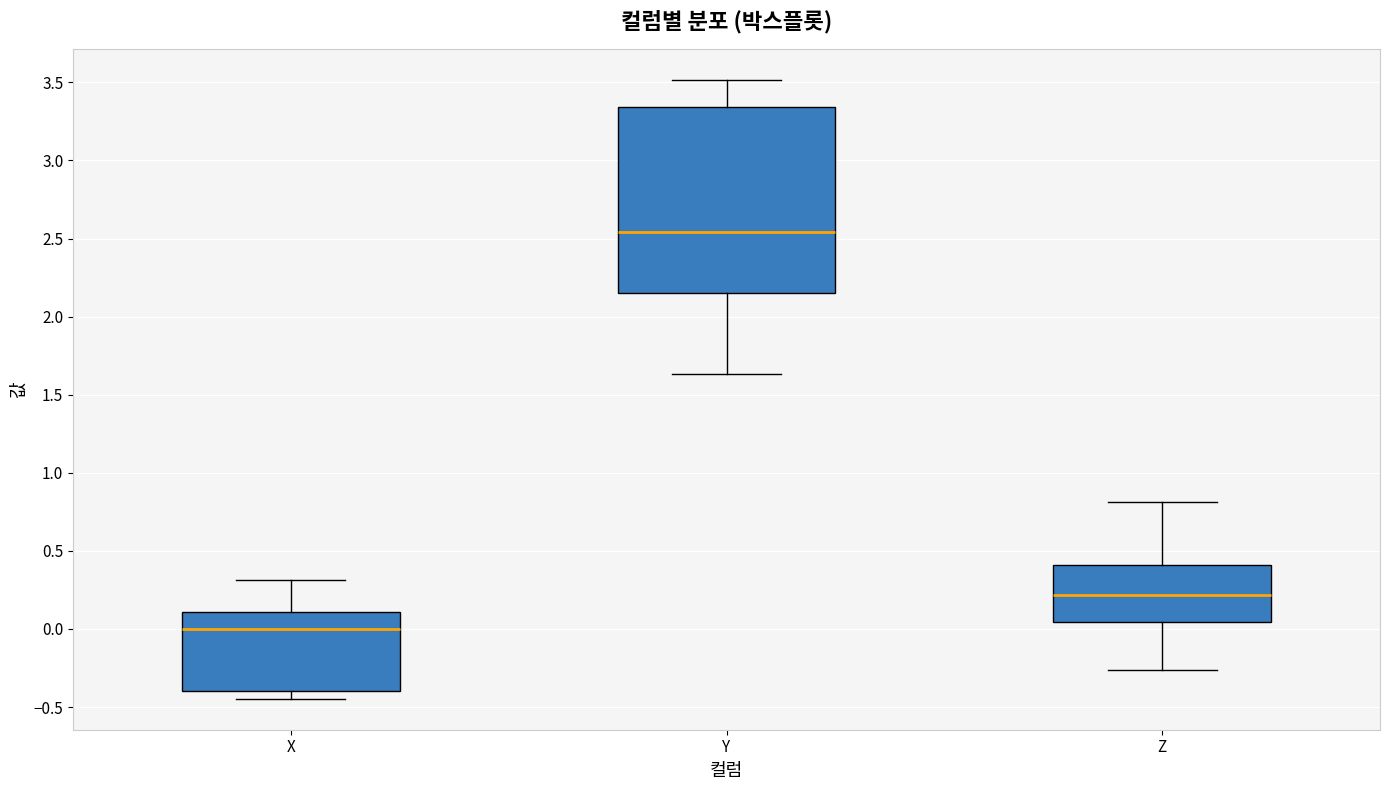

Reading left to right, transcribe this box plot: for each box, give where its median line is, the range the box spans, and where its two whiskers end, as read against the y-axis. The values are not printed on the chart, so give them approximately, as read against the axis.

X: median 0.00, box -0.40 to 0.10, whiskers -0.45 to 0.30
Y: median 2.55, box 2.15 to 3.35, whiskers 1.65 to 3.50
Z: median 0.20, box 0.05 to 0.40, whiskers -0.25 to 0.80